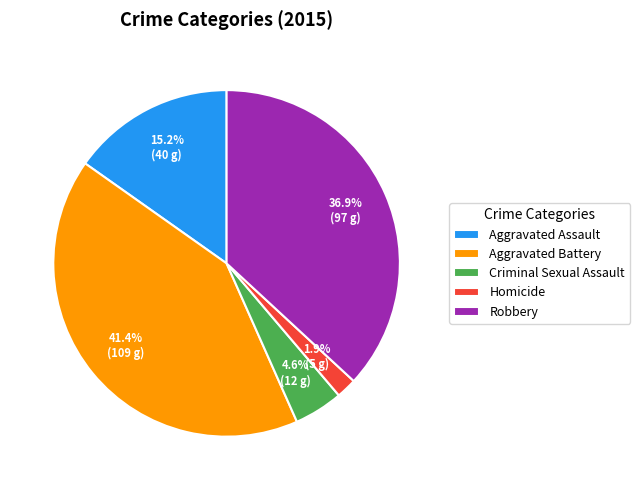

To the nearest percent, what percentage of the pie is Homicide?

2%